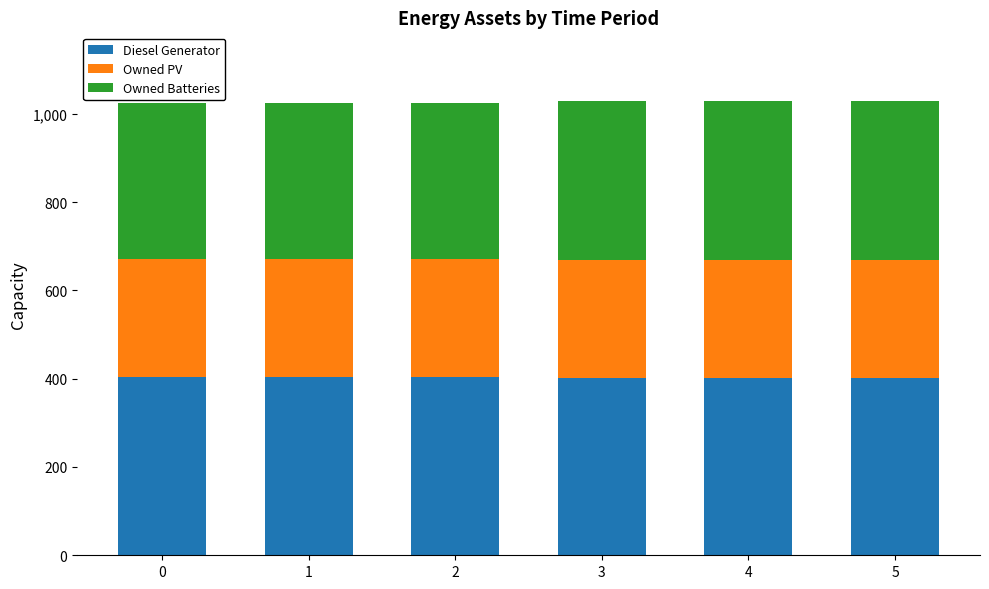

What is the total value across all series at 5?

1030